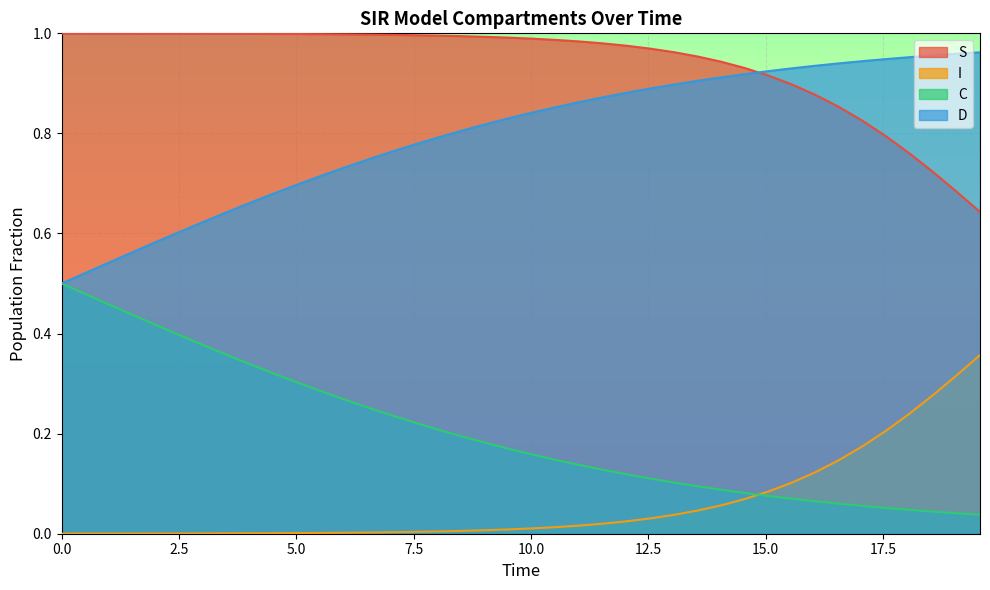

Which series has the largest total across all categories?

S